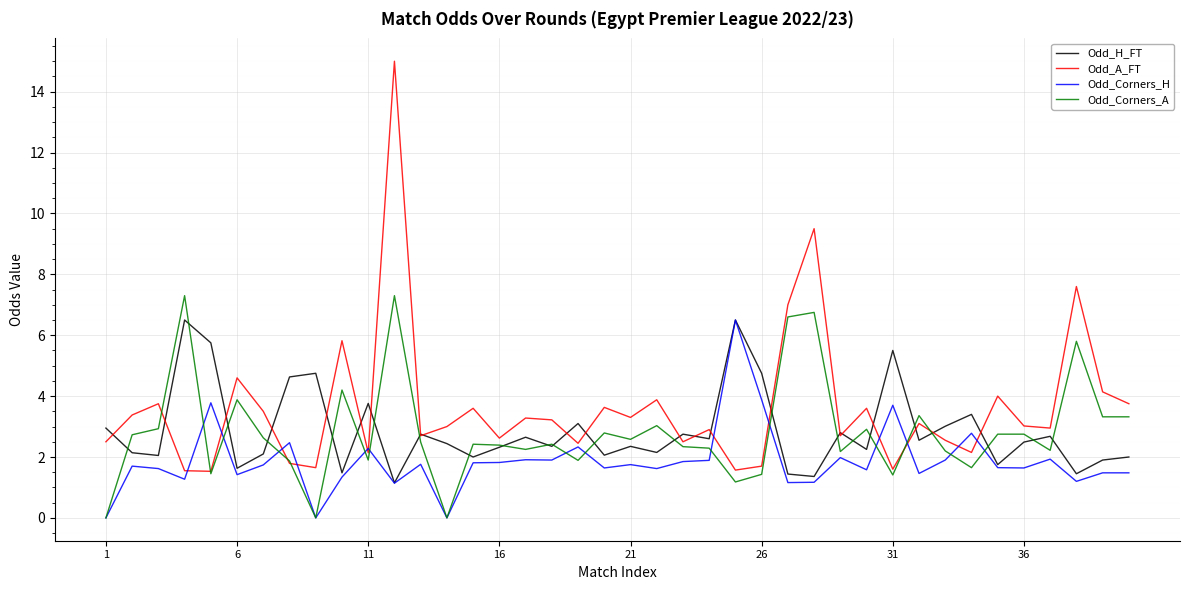

What is the highest value of the Odd_Corners_A series?

7.3